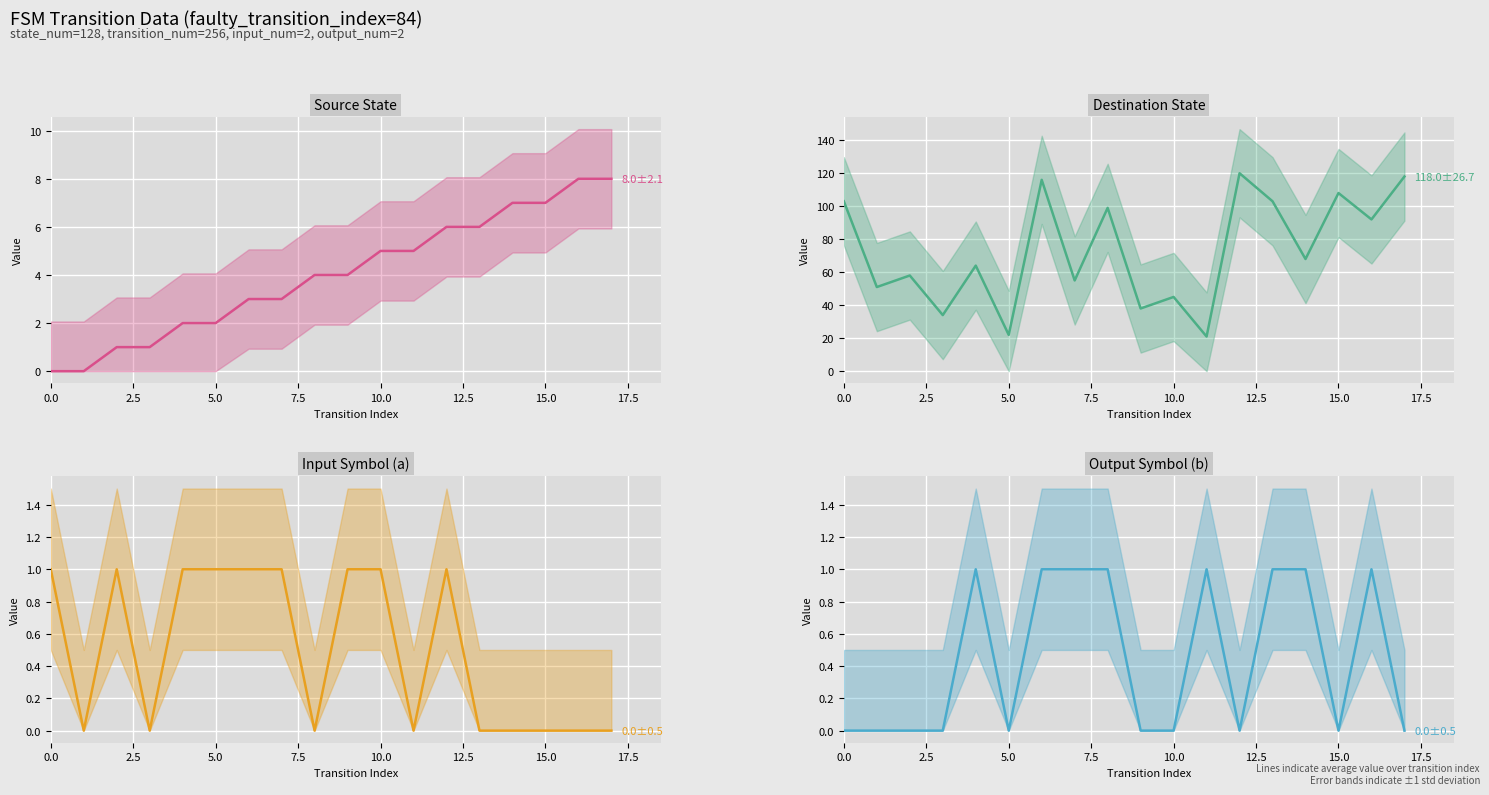

At 15.0, list the series in order from smallest to largest.

input_symbol_a, output_symbol_b, source_state, destination_state